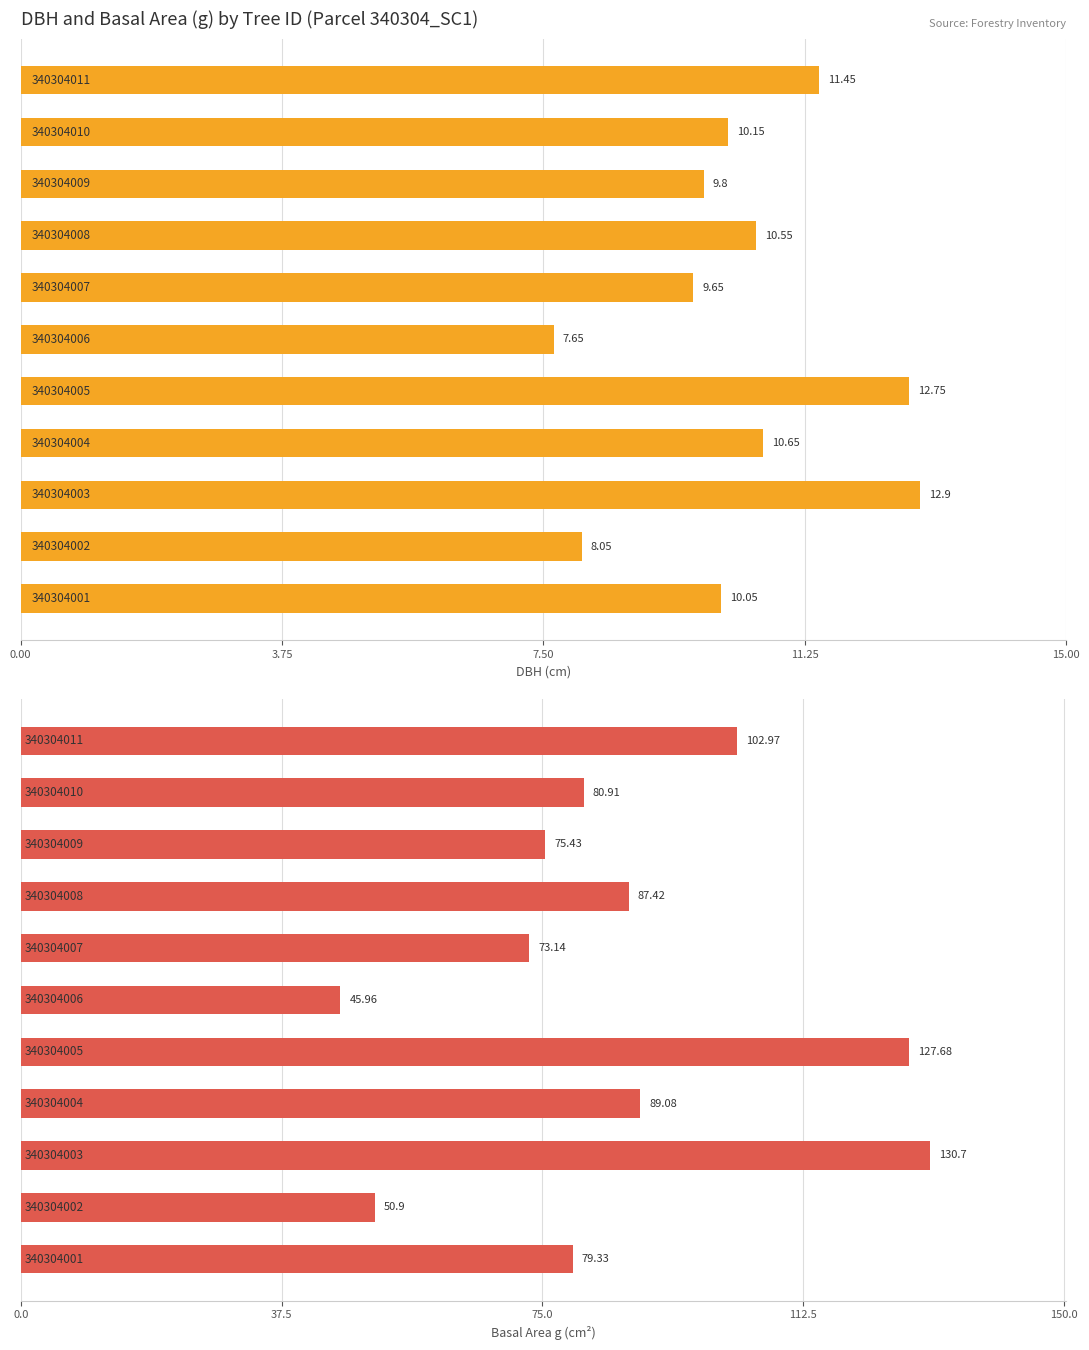

Which series has the widest spread of values?

g